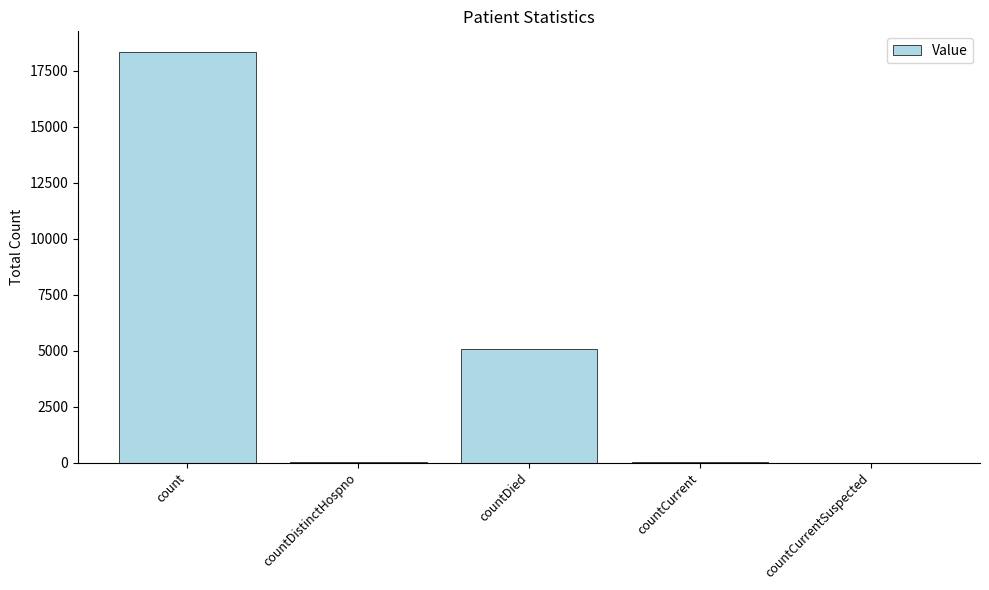

What is the sum of the values at countDied and countCurrentSuspected?

5088